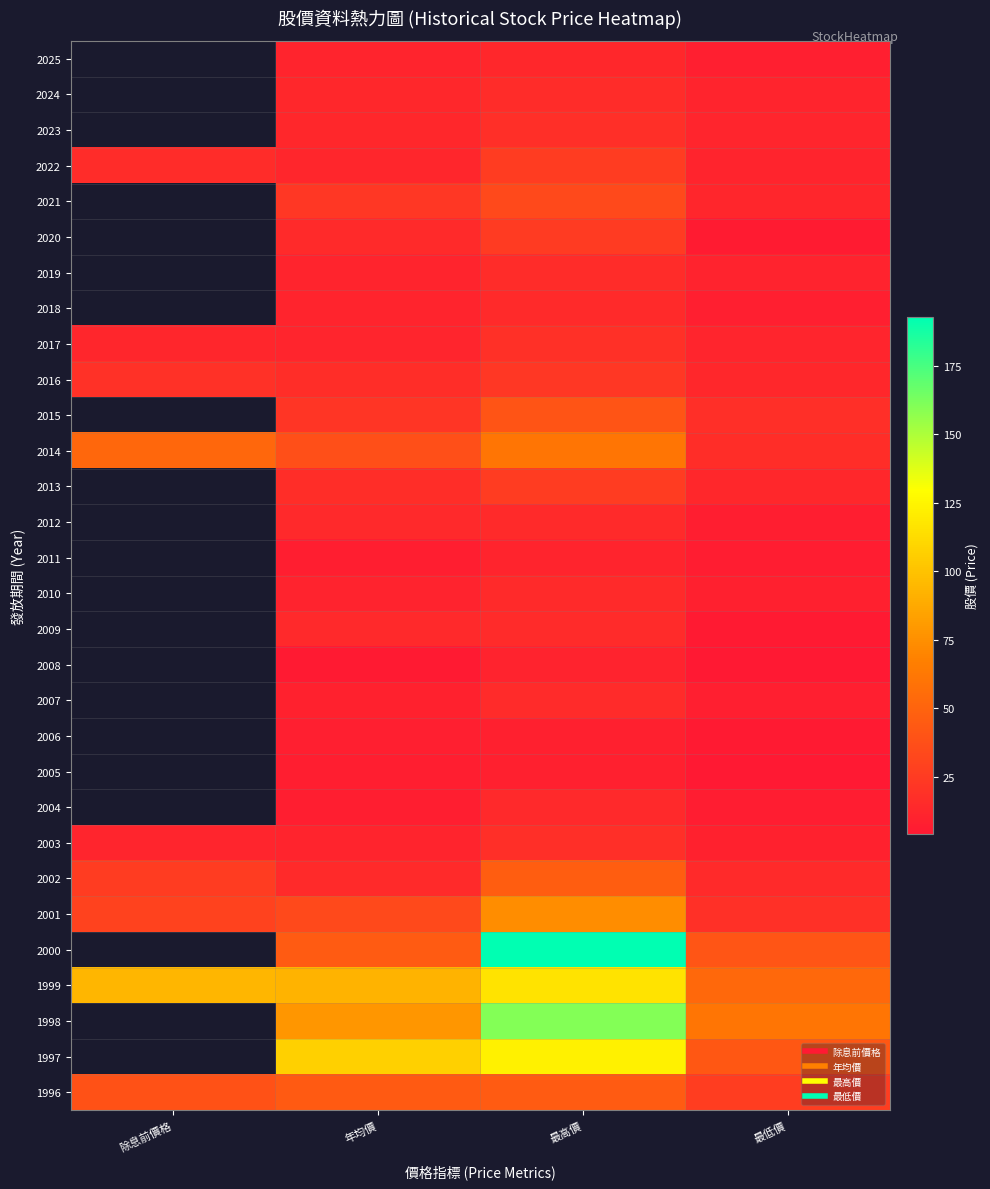

List the series in order of their overall mean, highest first.

2025, 2024, 2023, 2021, 2020, 2019, 2018, 2015, 2014, 2016, 2022, 2017, 2013, 2012, 2011, 2010, 2009, 2008, 2007, 2006, 2005, 2004, 2001, 2000, 1999, 2002, 2003, 1998, 1997, 1996